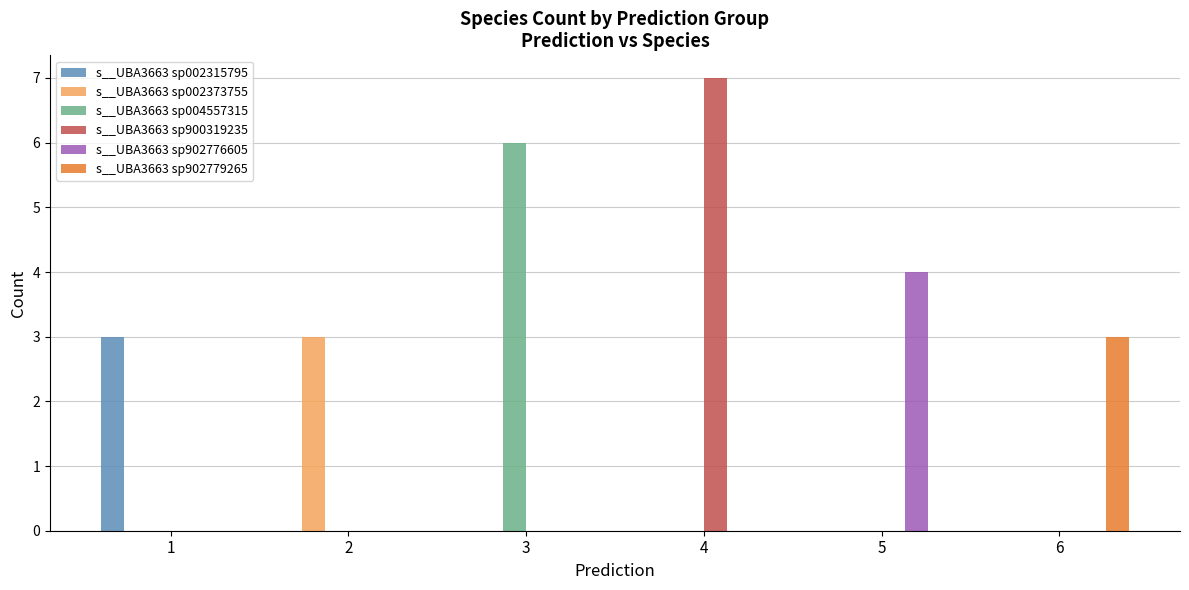

Is it true that s__UBA3663 sp004557315 equals 2 at 1?

False